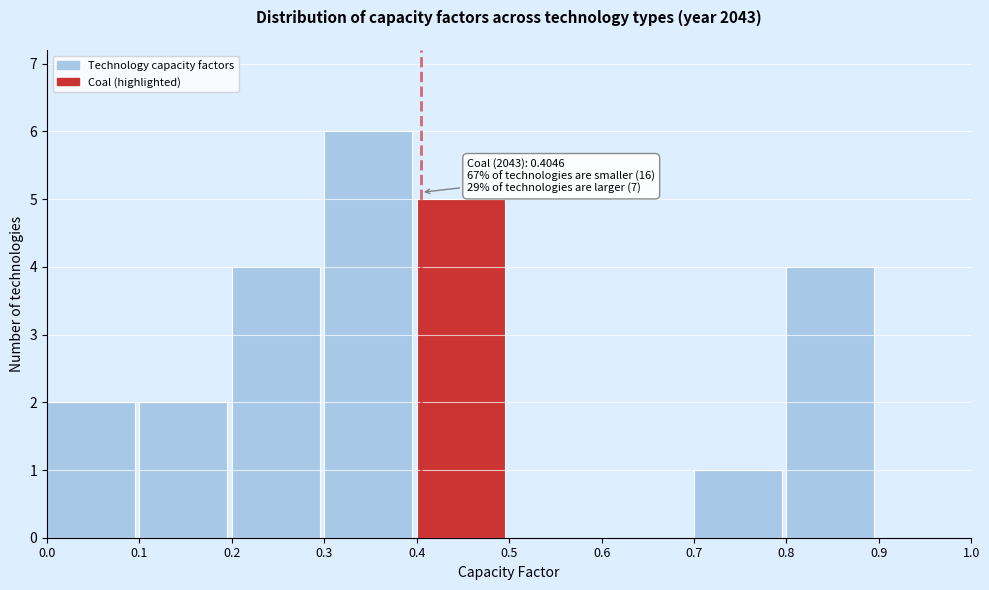

Over which range of the x-axis is the bar tallest?

0.3 to 0.4